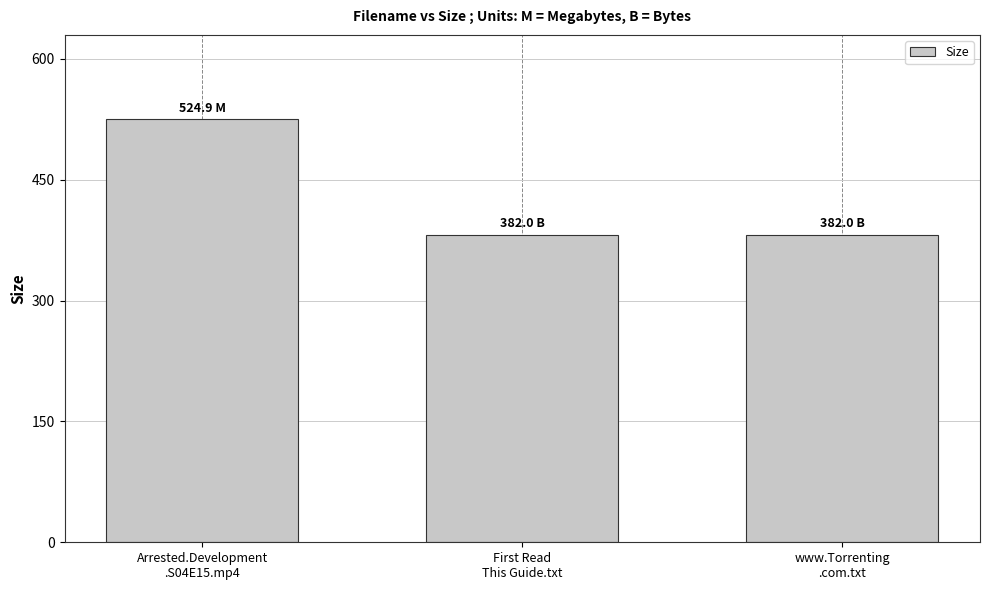

What is the value of the 1st bar from the left?

524.9